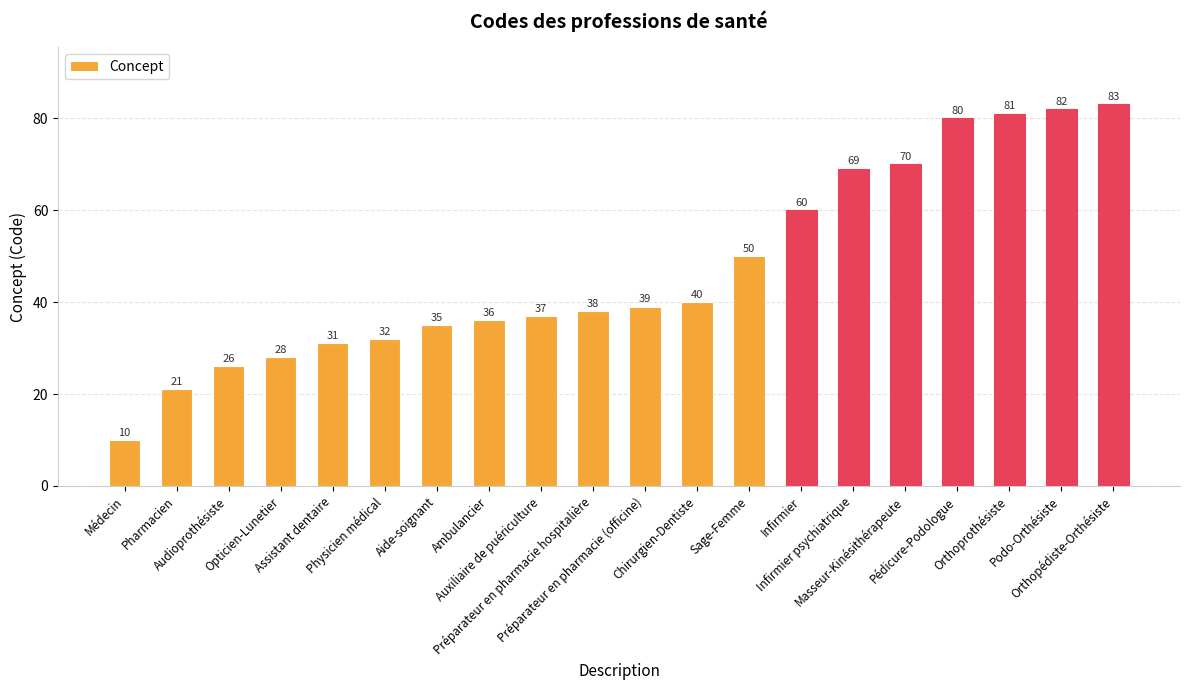

What is the sum of all values?

948